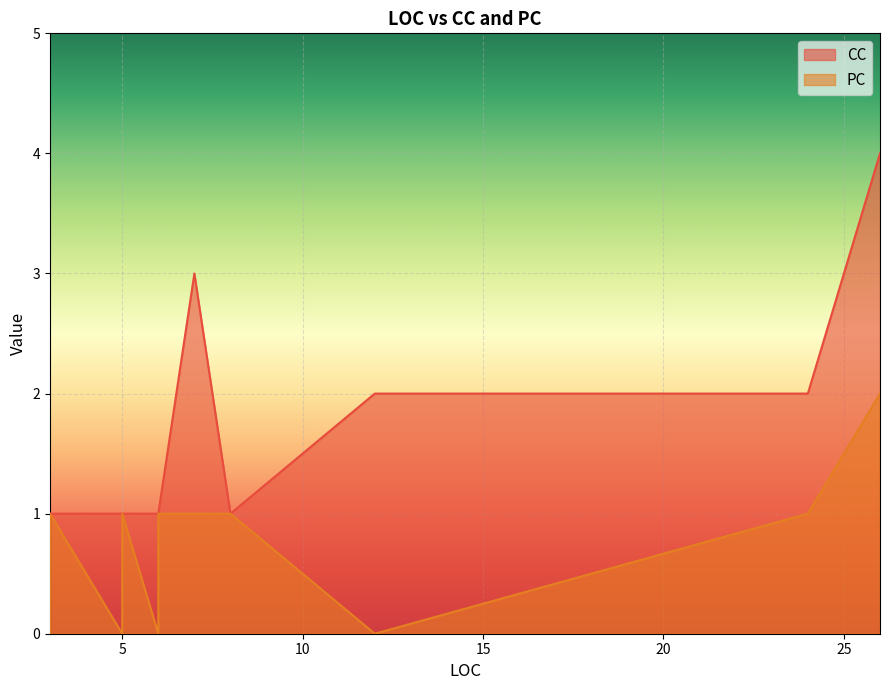

At which category is the sum across all series the highest?

26